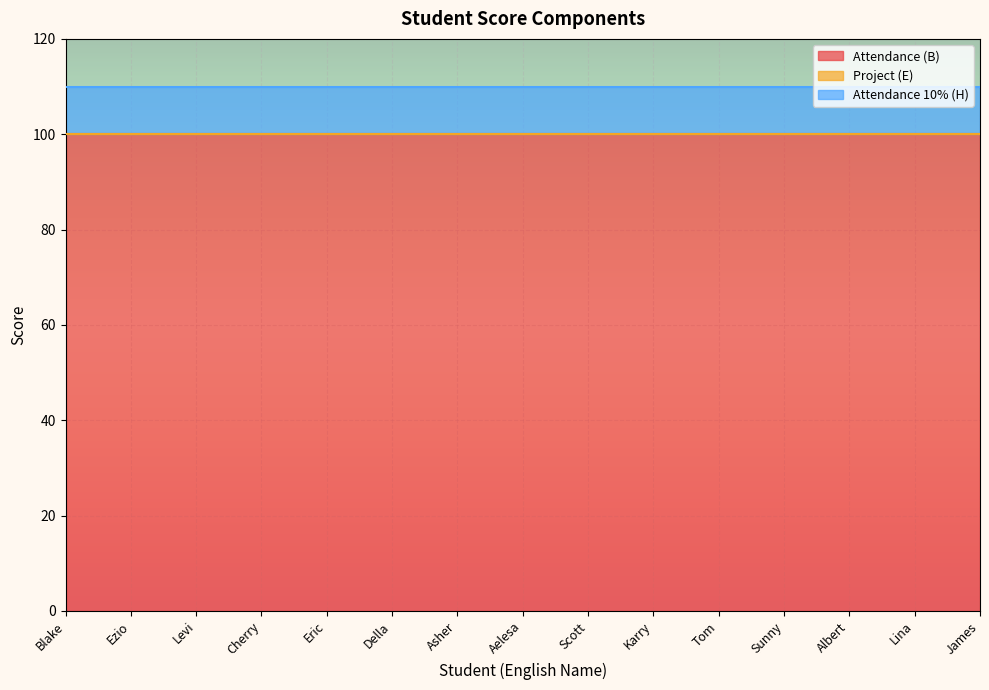

True or false: Attendance (B) and Project (E) intersect in this chart.

False